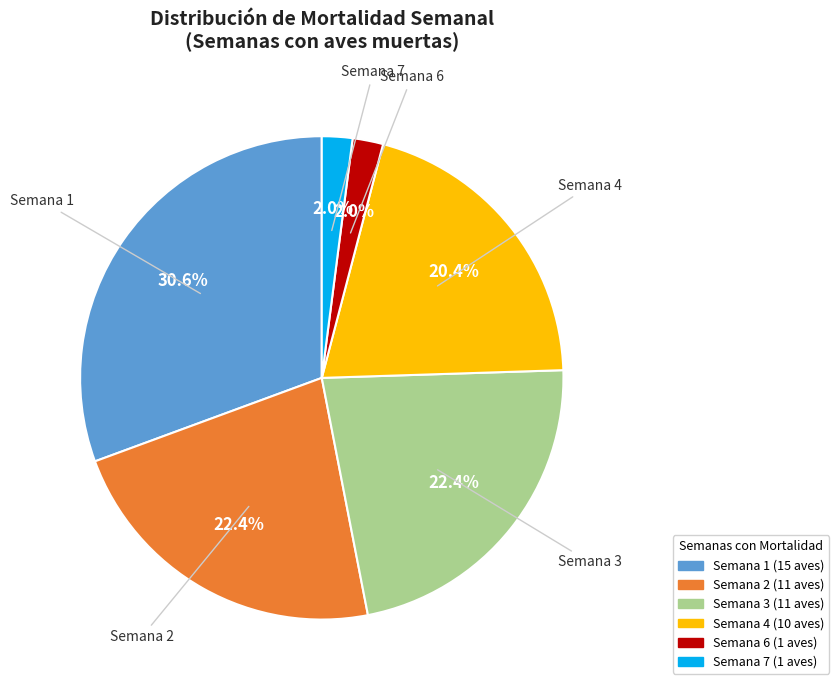

Count the number of slices in the pie.

6